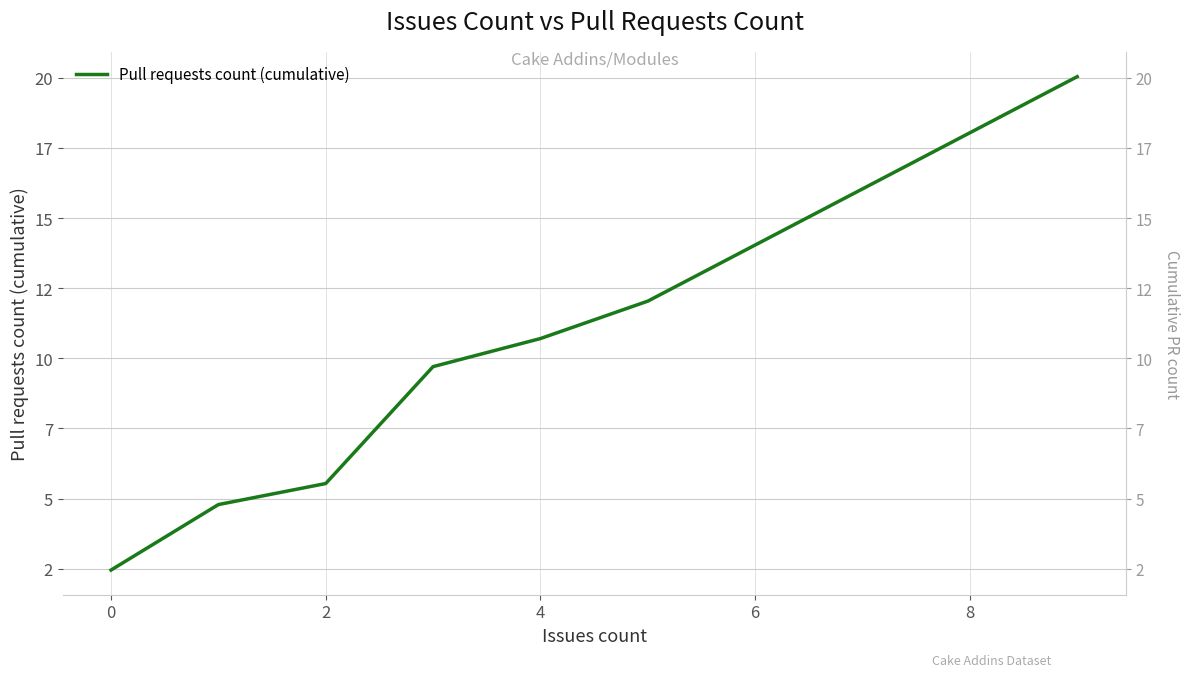

True or false: the data has more than 0 interior local peaks.

False